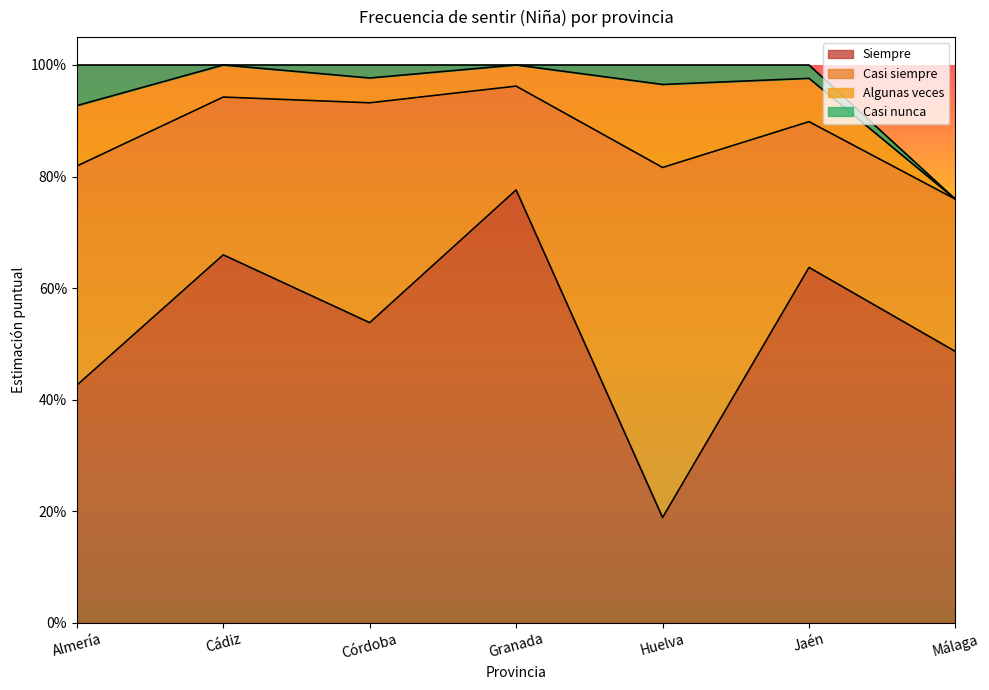

What is the value of the Algunas veces point at the 1st from the left?

0.1